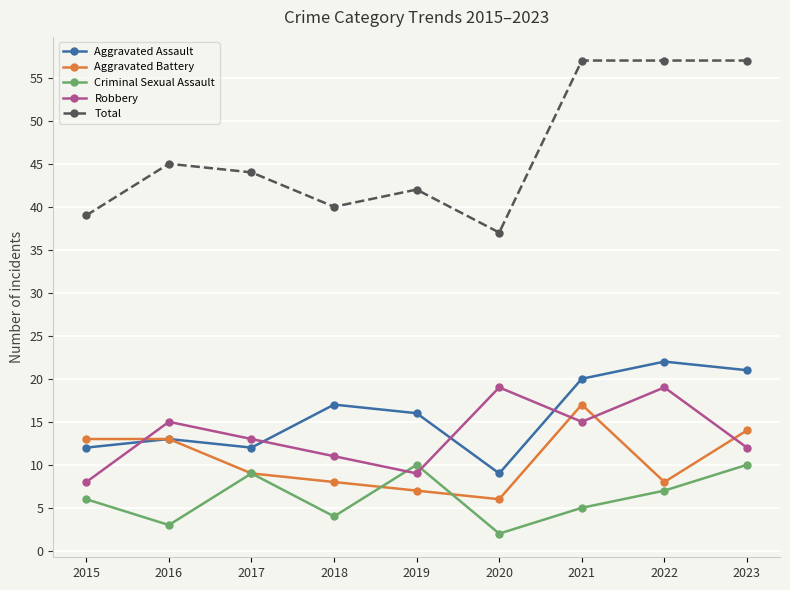

True or false: Aggravated Assault and Total intersect in this chart.

False